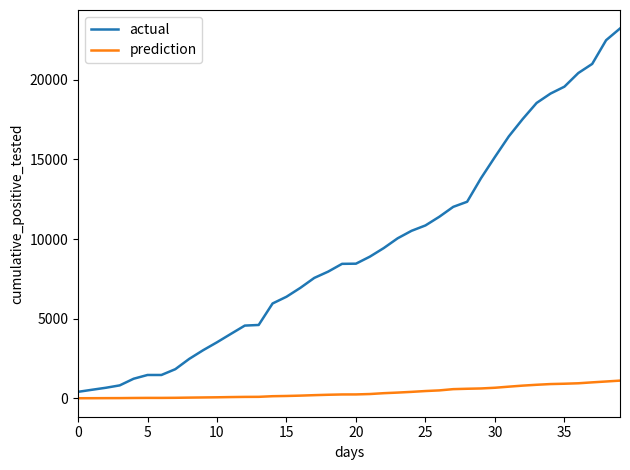

Which series has the widest spread of values?

actual